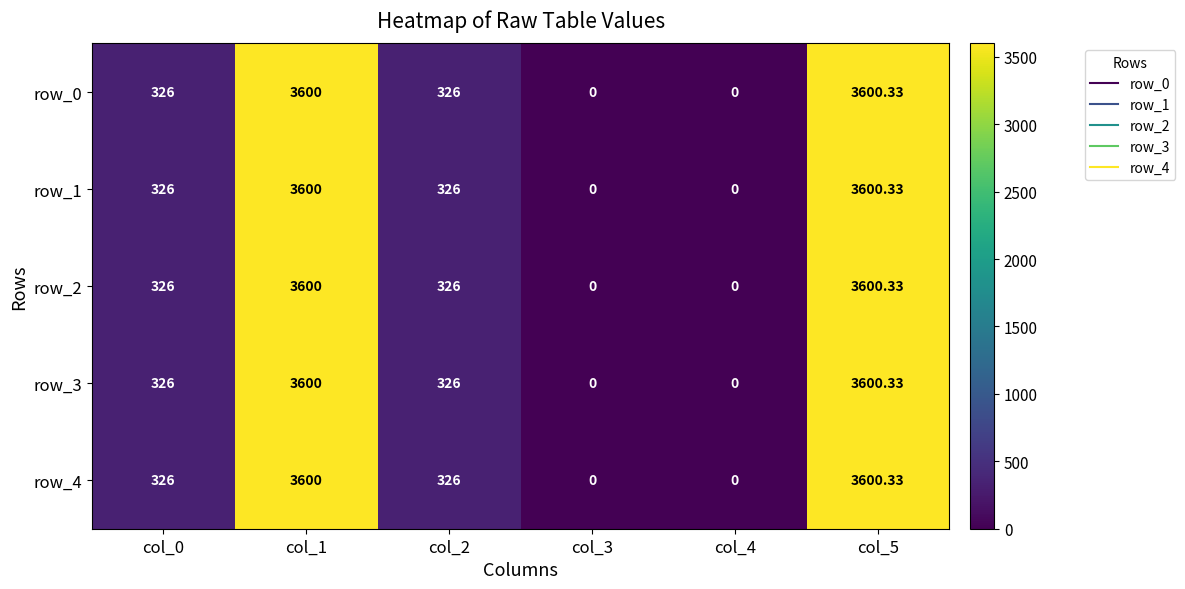

Count the number of data series in this chart.

5